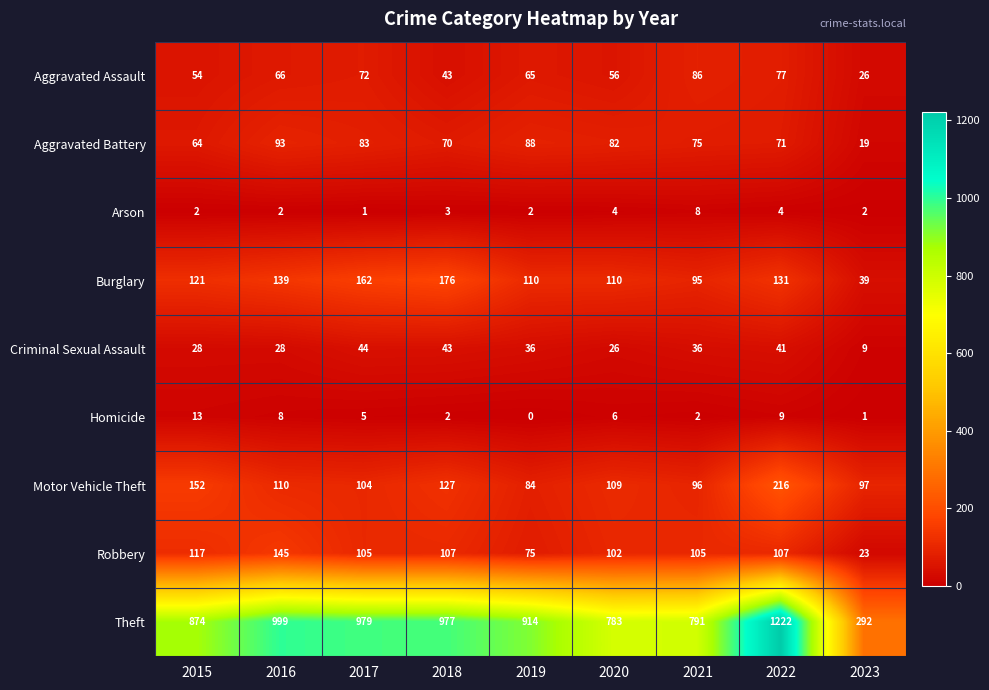

How many series are shown in this chart?

9